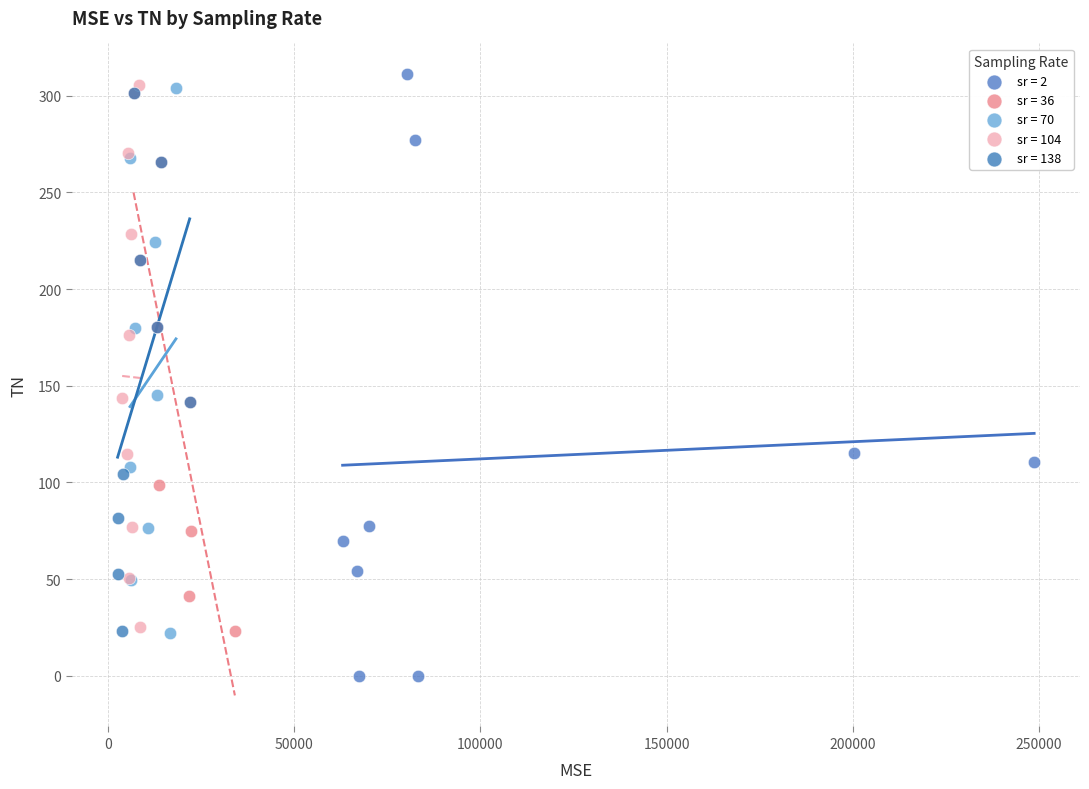

Which series has the widest spread of Y values?

sr = 2